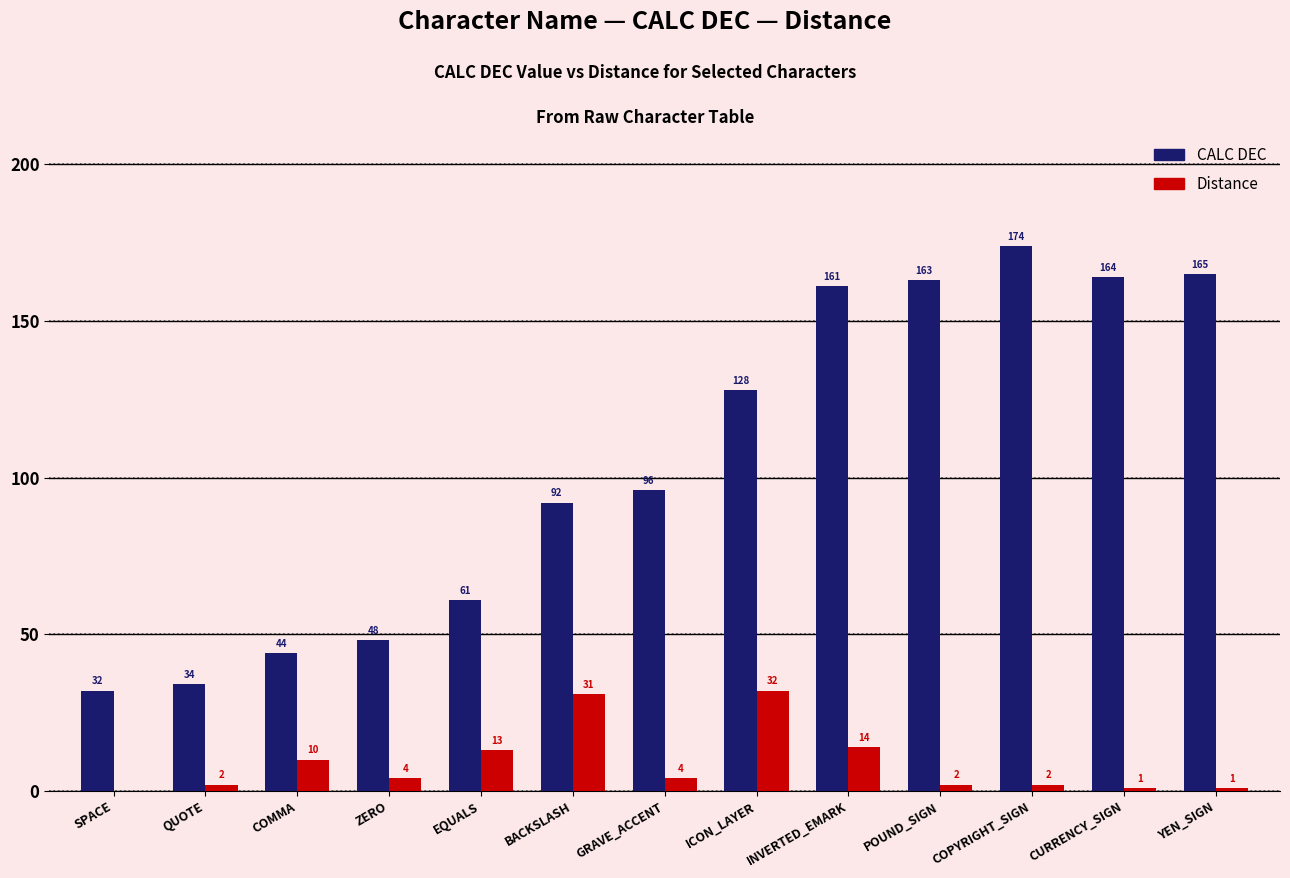

Reading left to right, list all the values displayed in this chart.

CALC DEC: SPACE=32	QUOTE=34	COMMA=44	ZERO=48	EQUALS=61	BACKSLASH=92	GRAVE_ACCENT=96	ICON_LAYER=128	INVERTED_EMARK=161	POUND_SIGN=163	COPYRIGHT_SIGN=174	CURRENCY_SIGN=164	YEN_SIGN=165
Distance: SPACE=0	QUOTE=2	COMMA=10	ZERO=4	EQUALS=13	BACKSLASH=31	GRAVE_ACCENT=4	ICON_LAYER=32	INVERTED_EMARK=14	POUND_SIGN=2	COPYRIGHT_SIGN=2	CURRENCY_SIGN=1	YEN_SIGN=1